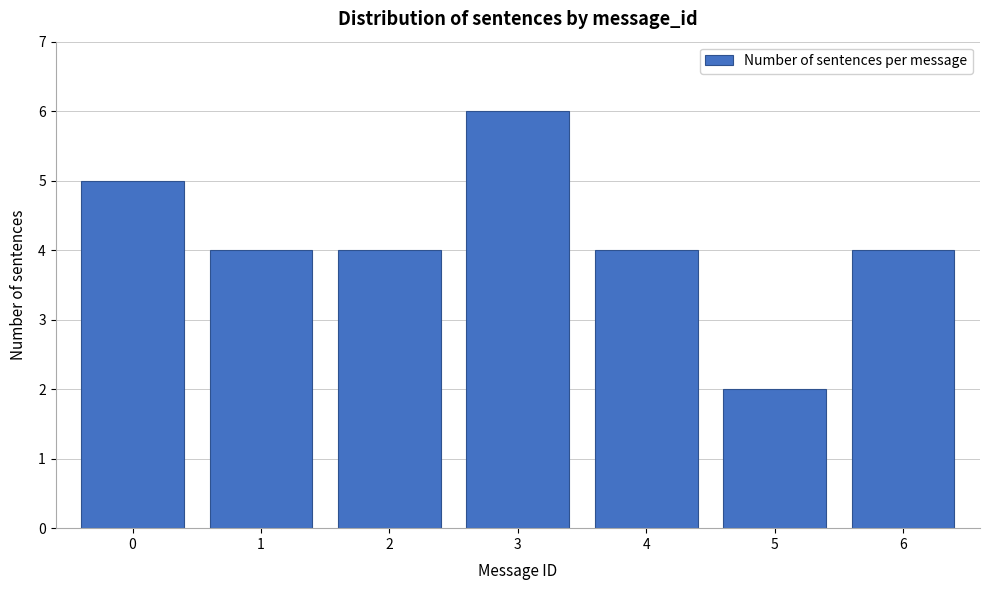

Reading left to right, extract all data points from this chart.

5	4	4	6	4	2	4